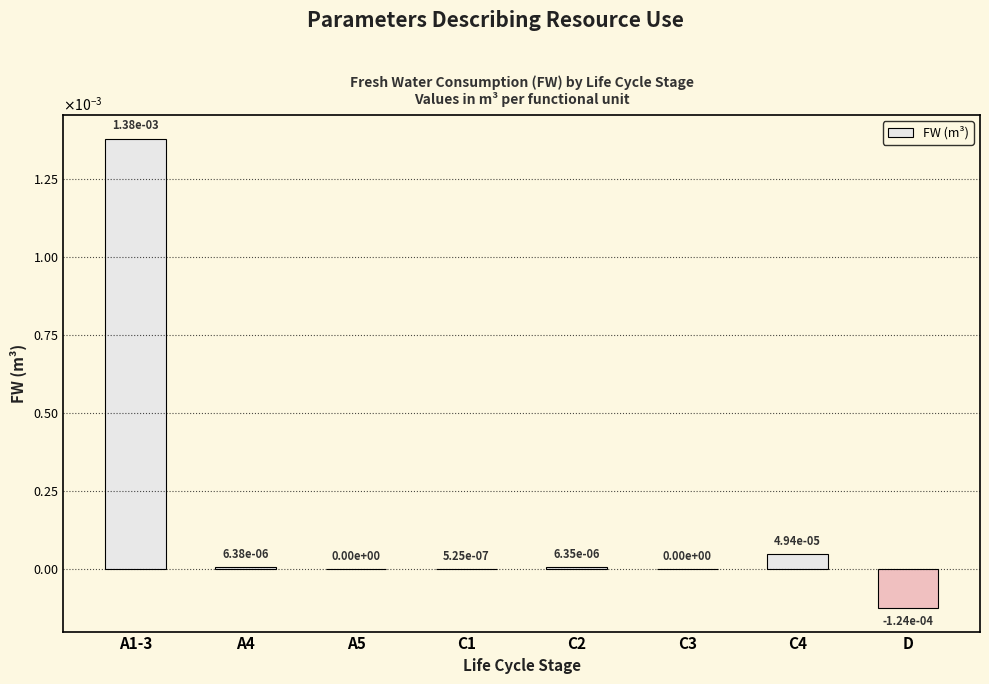

Rank the categories by value from highest to lowest.

A1-3, C4, A4, C2, C1, A5, C3, D